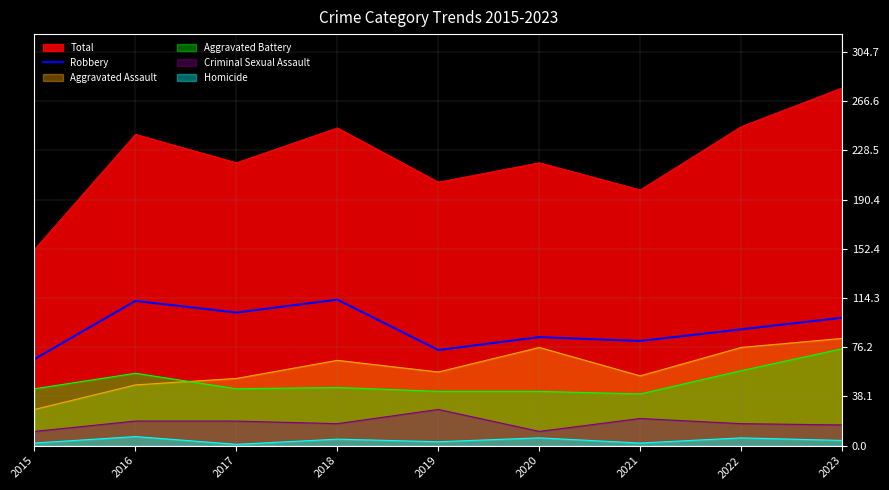

How many data points does each series have?

9